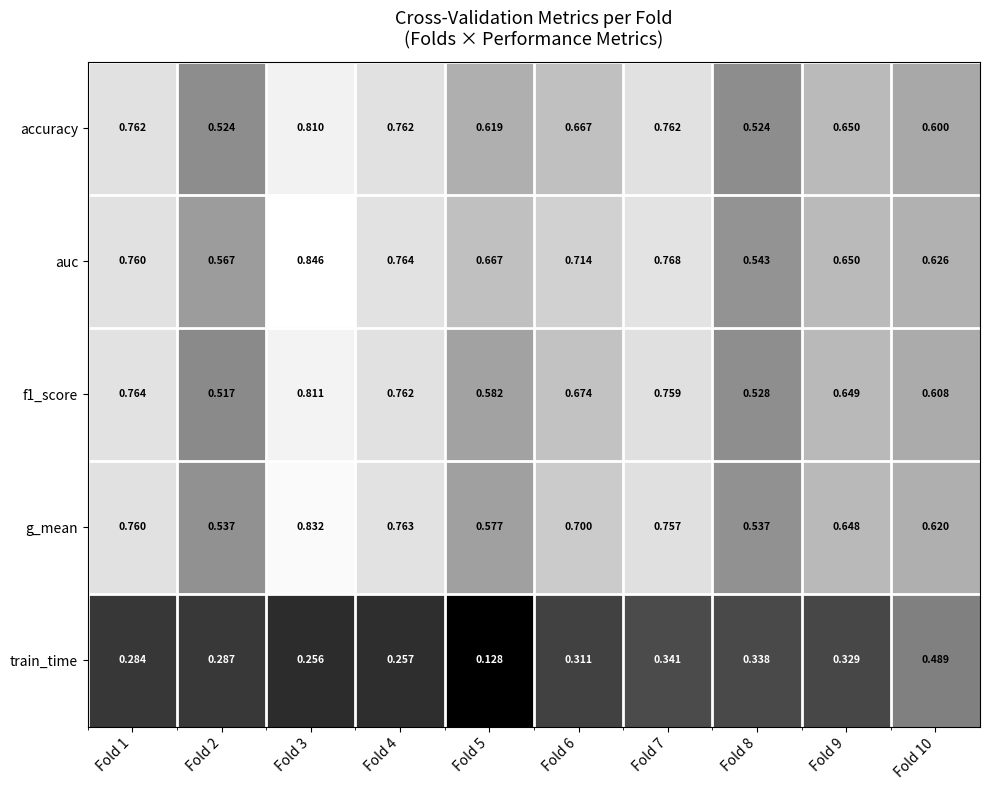

Which series changed the most between Fold 7 and Fold 8?

accuracy